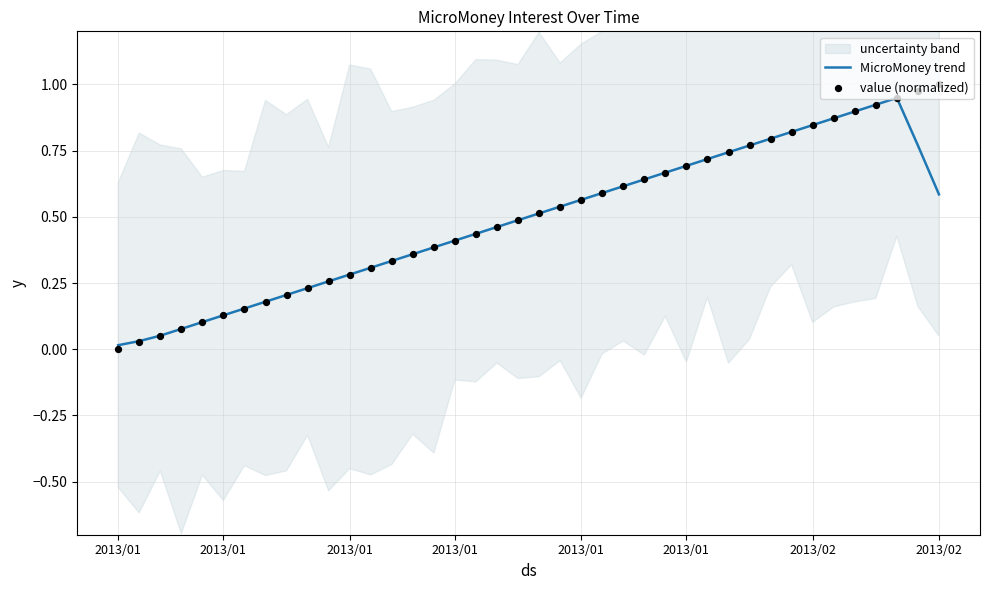

Is the value of MicroMoney trend at 2013/01 greater than the value of value (normalized) at 2013/02?

No